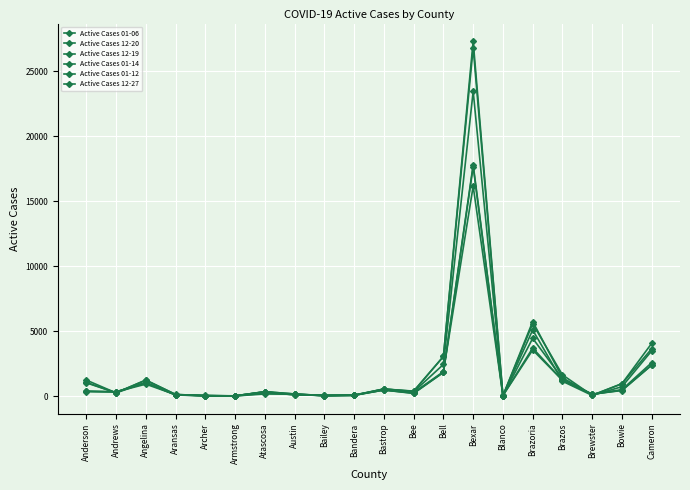

Count the number of categories in the chart.

20